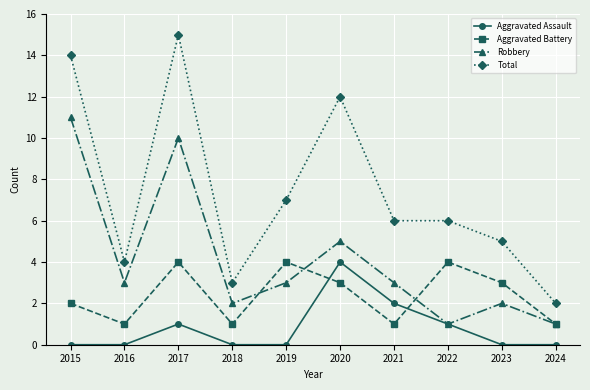

What is the difference between the highest and lowest values at 2022?

5